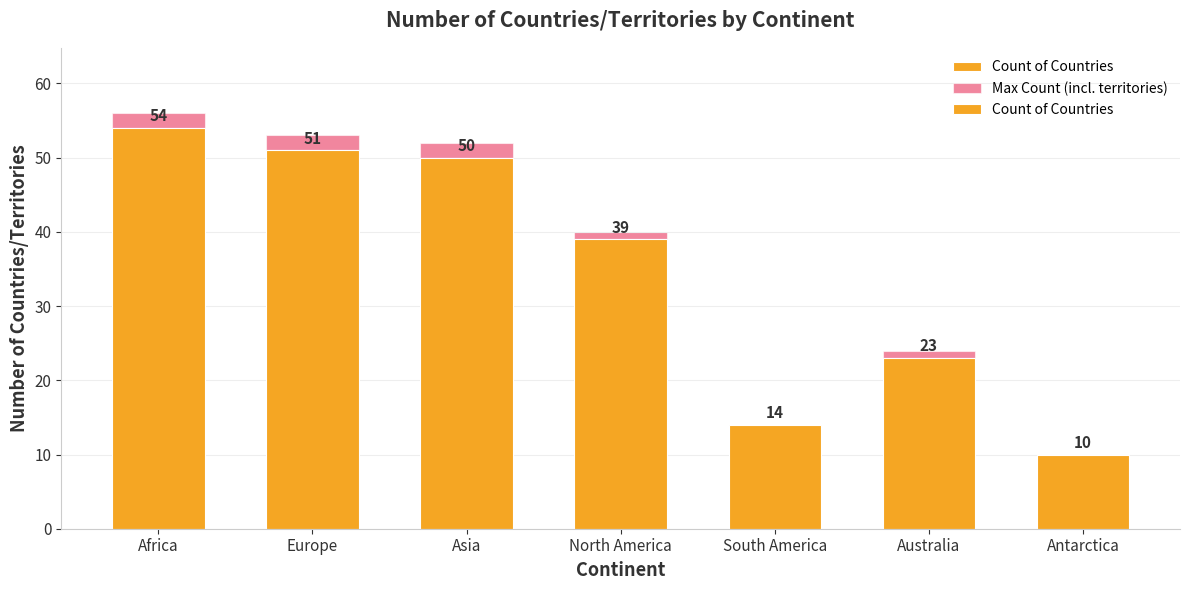

At which category is the sum across all series the highest?

Africa